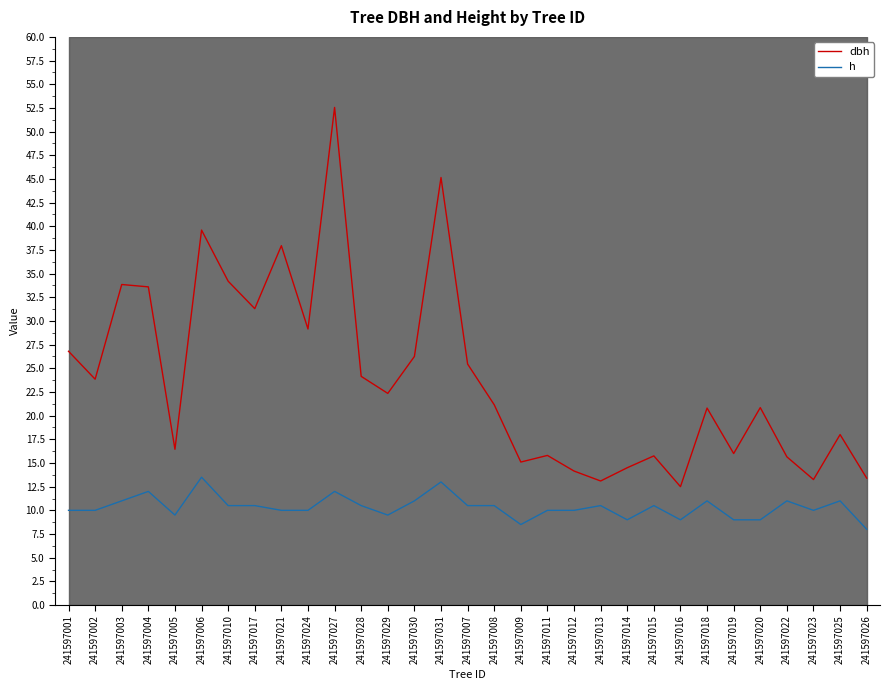

What is the difference between the second highest and second lowest values in the h series?

4.5